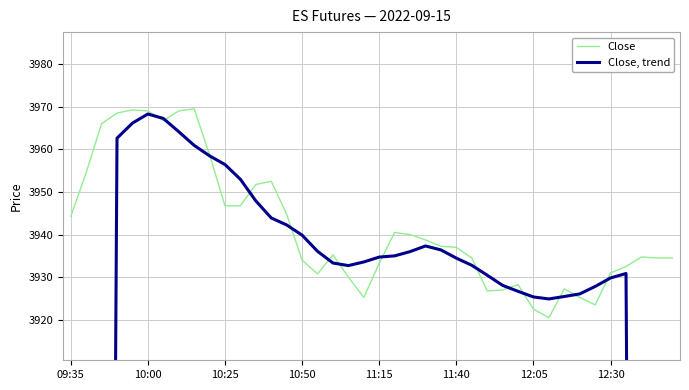

Count the number of categories in the chart.

40